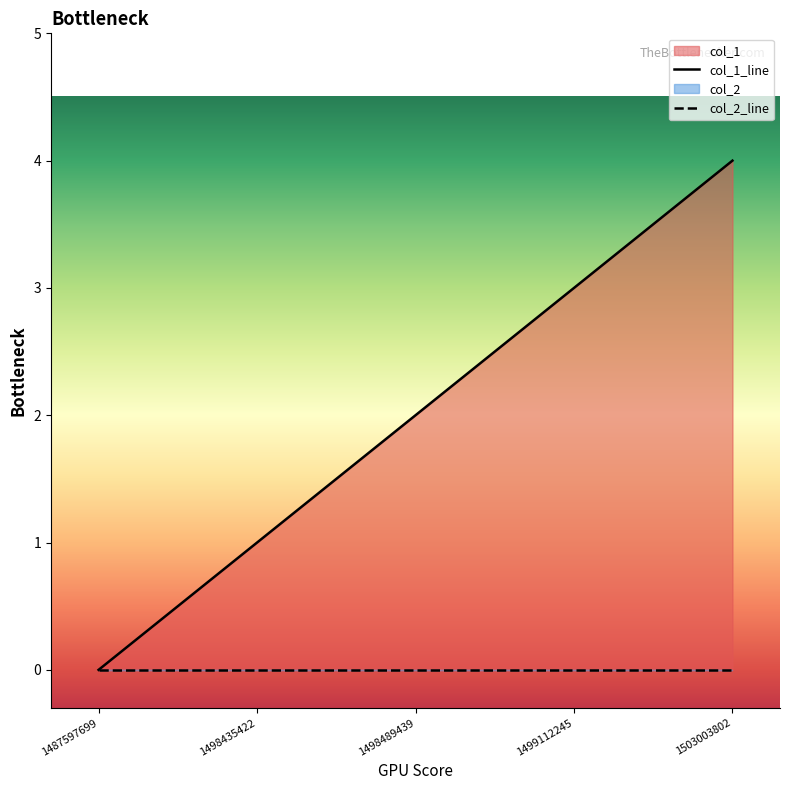

Reading right to left, what are all the values shown in this chart?

col_1_line: 4	3	2	1	0
col_2_line: 0	0	0	0	0